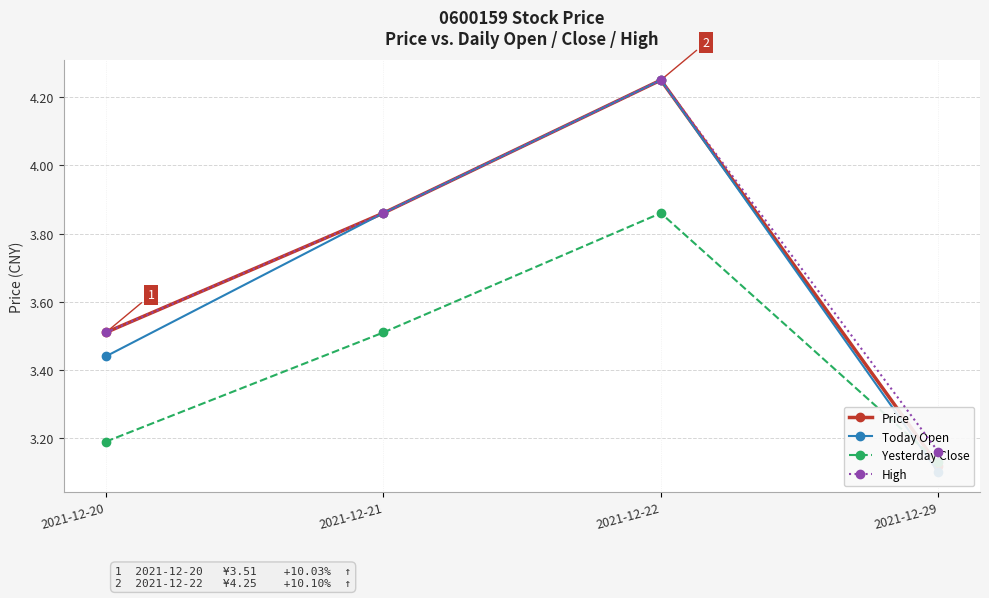

What is the value of the High point at the 4th from the left?

3.2